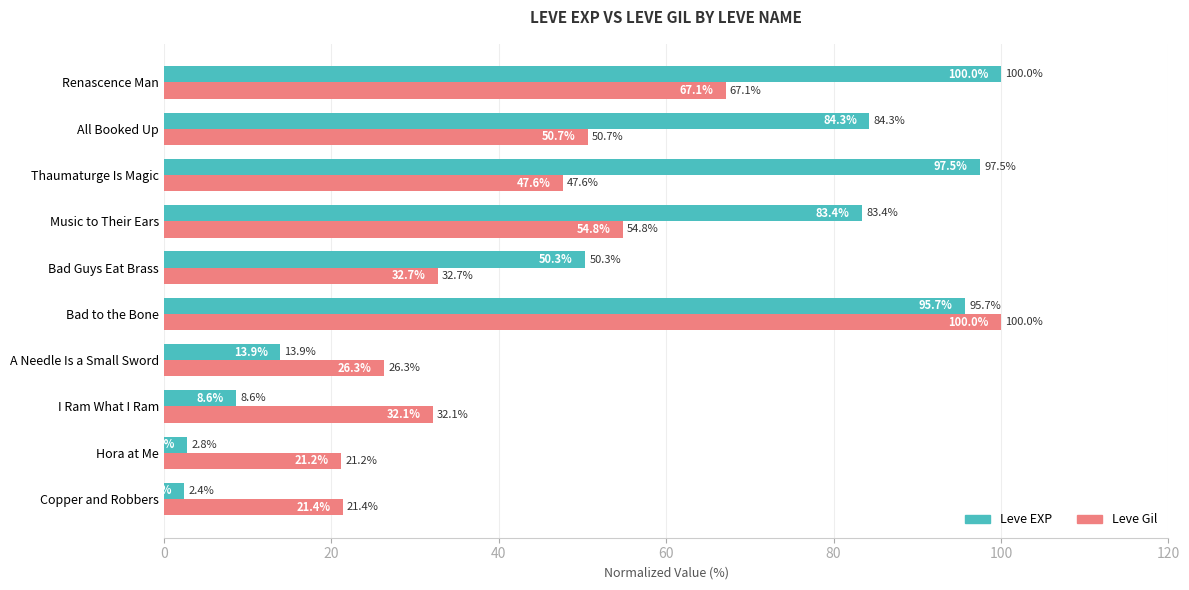

What is the spread (max minus min) of values at Hora at Me?

18.4